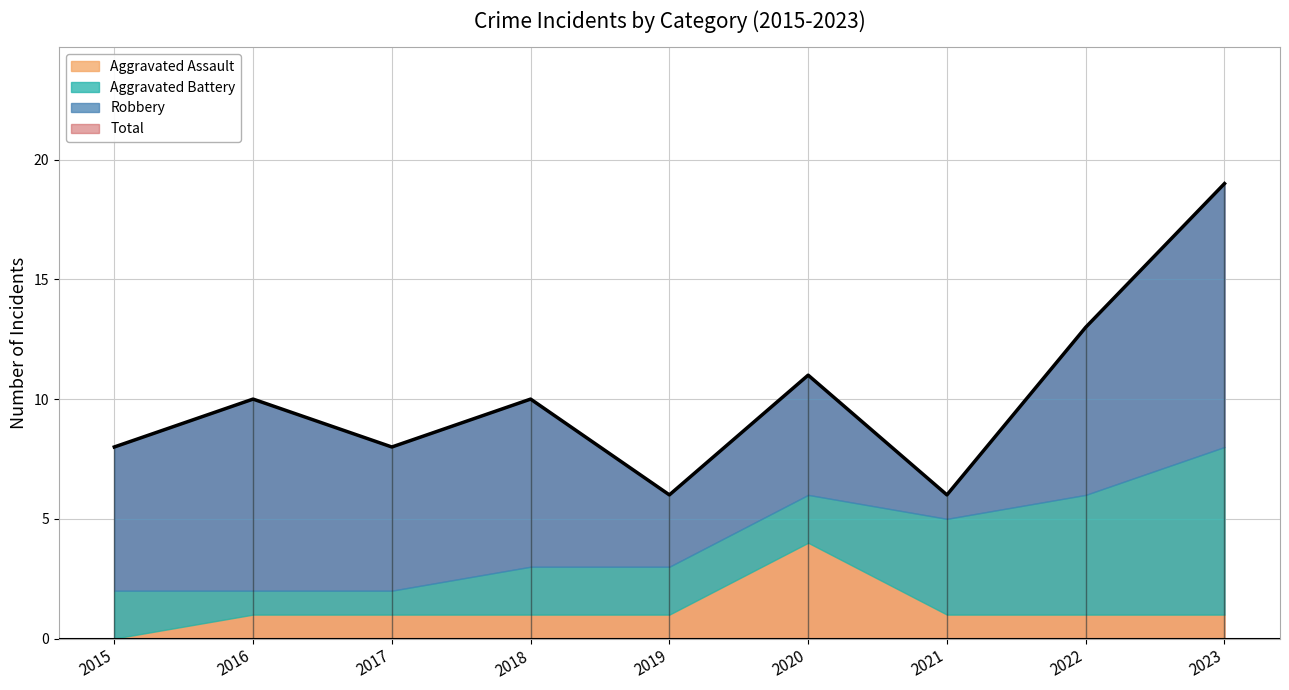

Where is Aggravated Assault nearest to the value 2?

2016